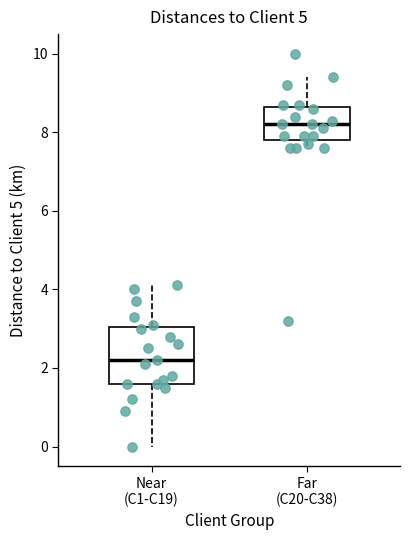

Reading left to right, read every box against the y-axis: the position of its median line, the range the box covers, and the ends of its whiskers. The values are not printed on the chart, so give them approximately, as read against the axis.

Near (C1-C19): median 2.2, box 1.6 to 3.0, whiskers 0.0 to 4.2
Far (C20-C38): median 8.2, box 7.8 to 8.6, whiskers 7.6 to 9.4